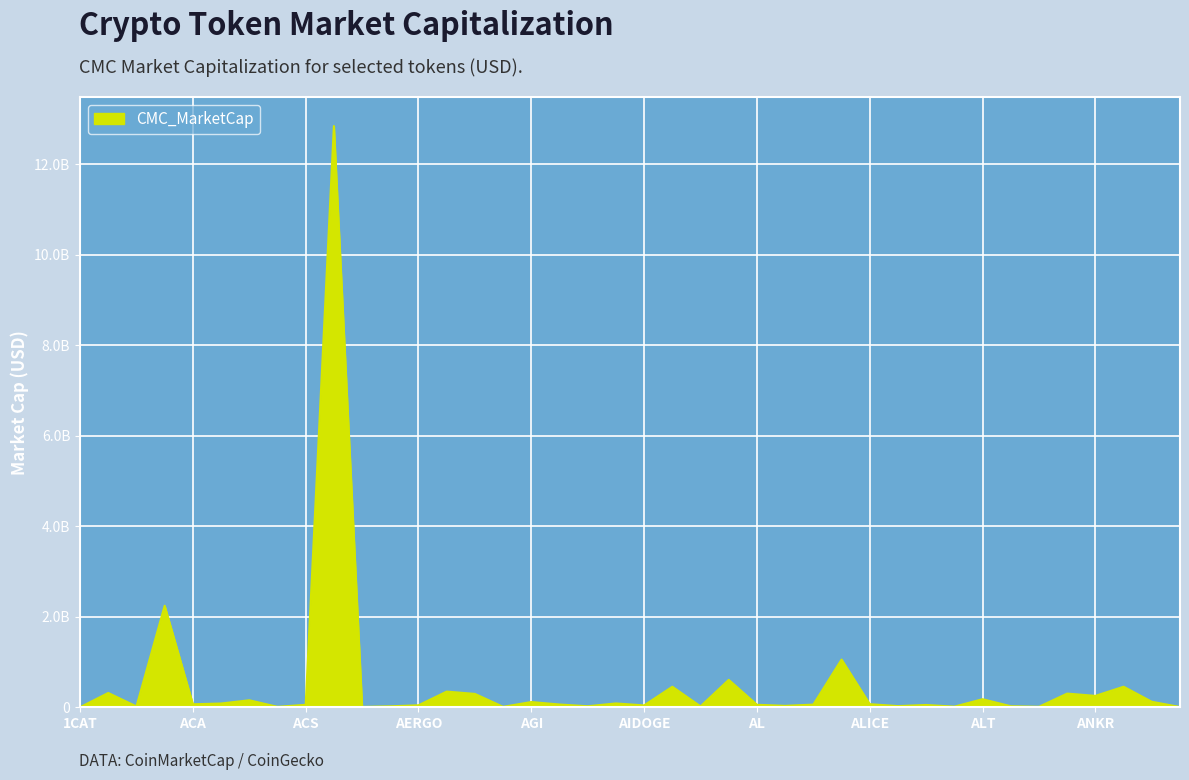

Rank the categories by value from lowest to highest.

1CAT, APM, ADP, AFC, ACM, AMO, ALPINE, A8, AKRO, ADX, AHT, AMB, ALPACA, ALCX, AIDOGE, AERGO, ALPHA, ACS, AL, ALEX, AGLD, ACA, ALICE, ACE, AI, AGI, API3, ACH, ALT, ANKR, AEVO, AMP, 1INCH, AERO, AIOZ, APE, AKT, ALGO, AAVE, ADA